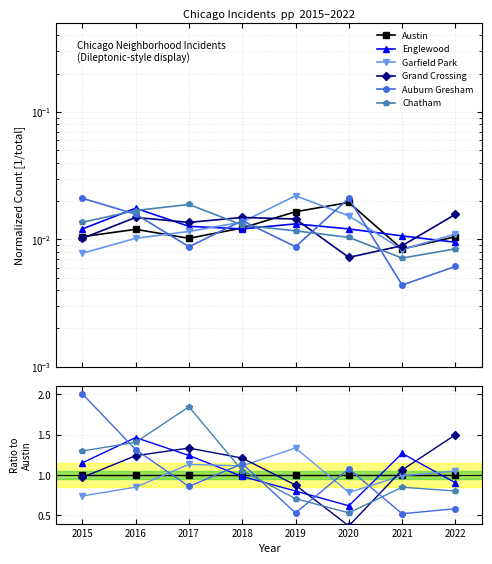

Which series has the largest total across all categories?

Grand Crossing